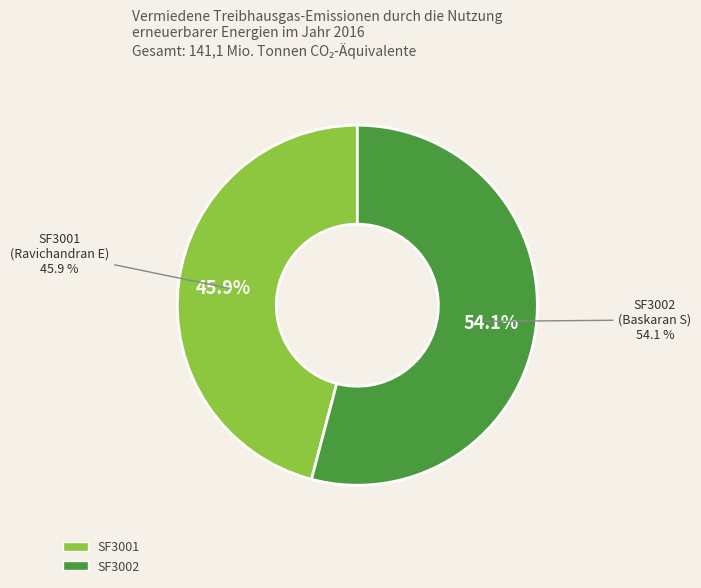

Which slice is the largest?

SF3002